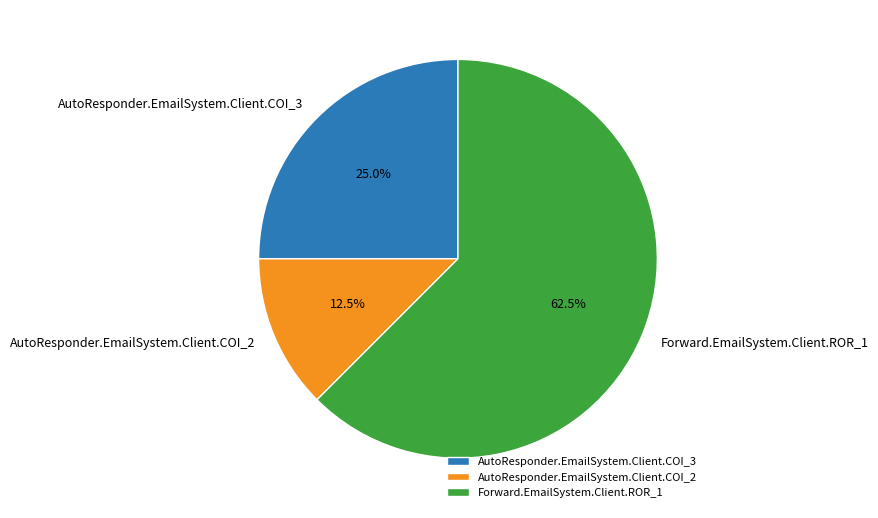

What percentage is NOT represented by AutoResponder.EmailSystem.Client.COI_2?

87.5%